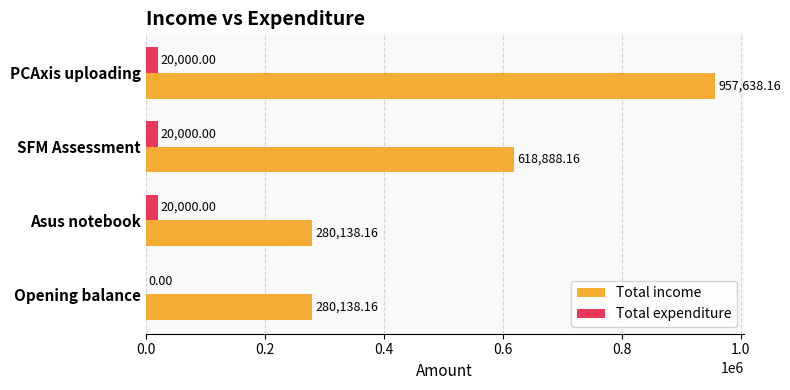

At which category does the chart reach its peak across all series?

PCAxis uploading